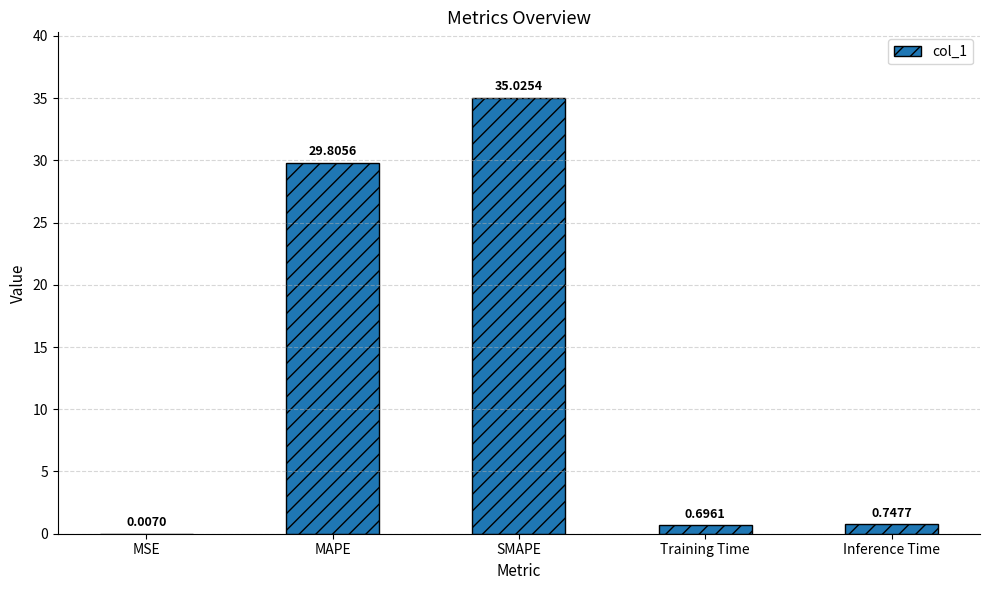

The chart shows a value of 15.7 at MAPE. True or false?

False